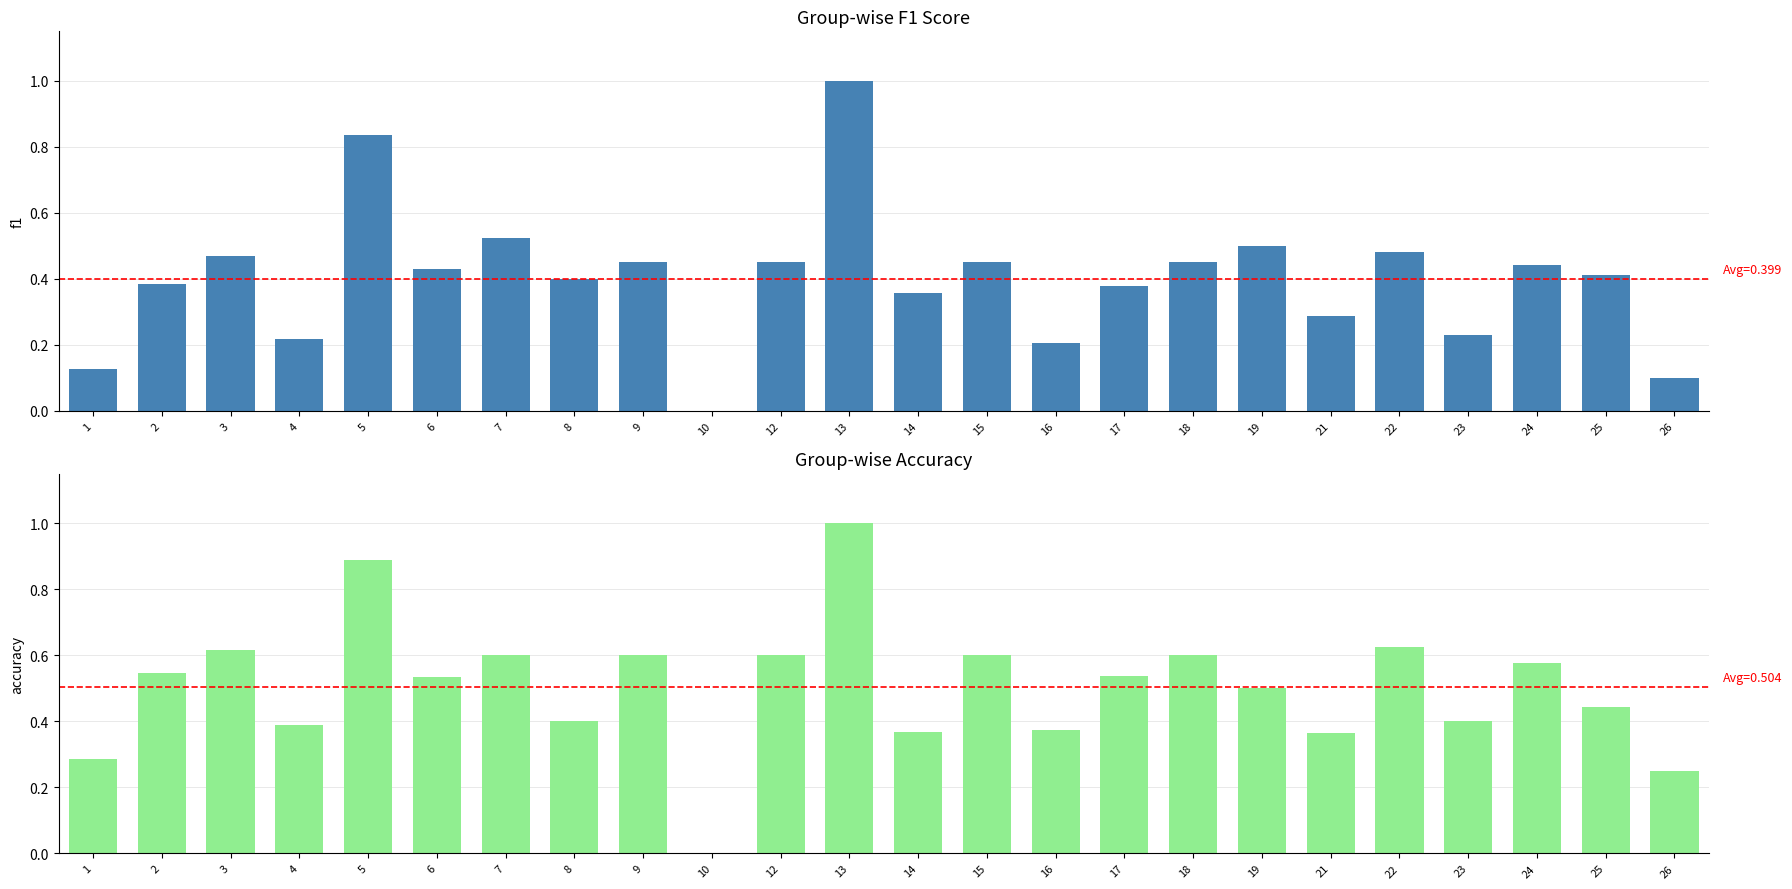

Rank the series at 3 from highest to lowest value.

accuracy, f1